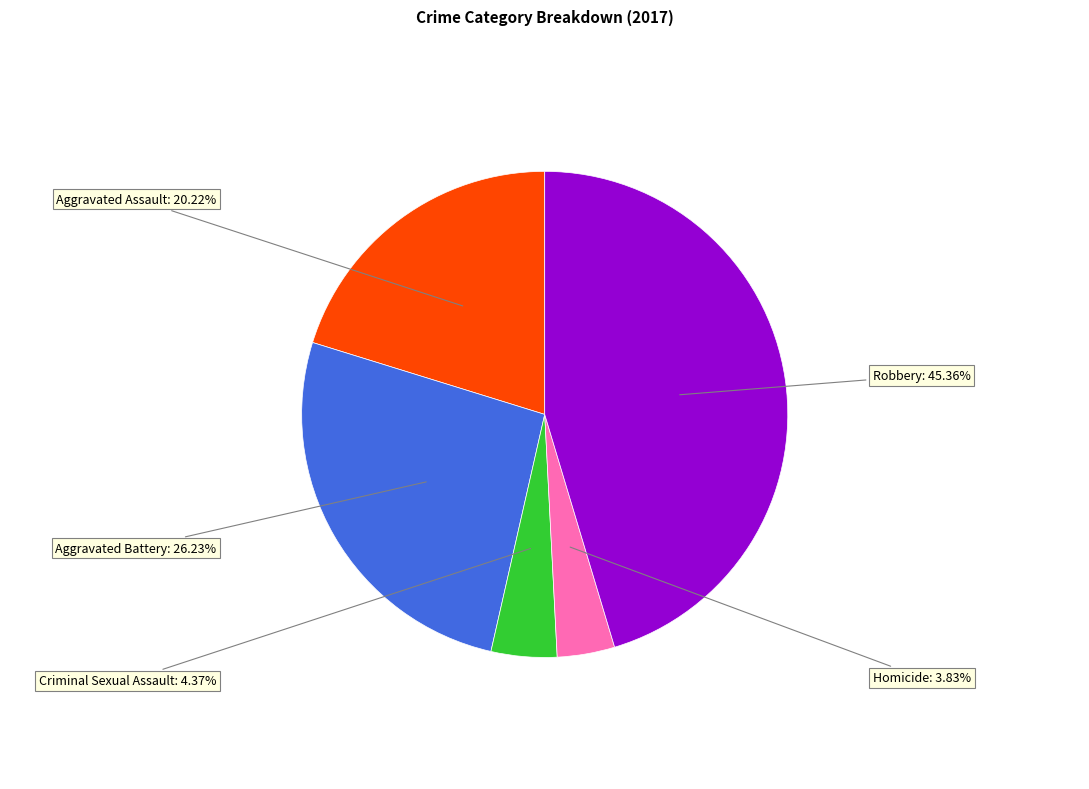

What is the total percentage of Homicide and Robbery?

49.2%